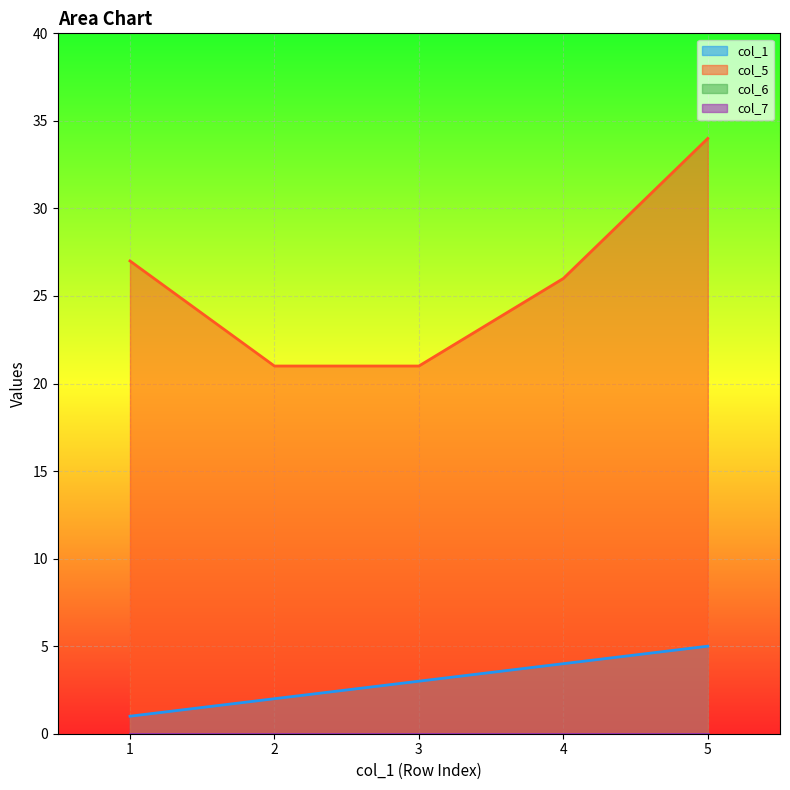

True or false: col_5 and col_1 cross at least once.

False